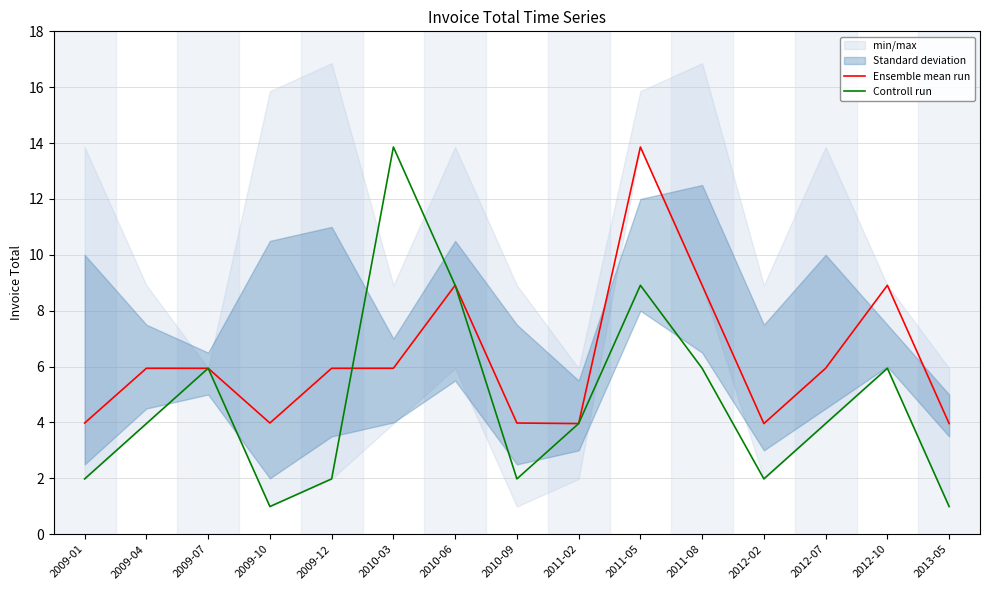

What is the maximum value for Ensemble mean run?

13.9